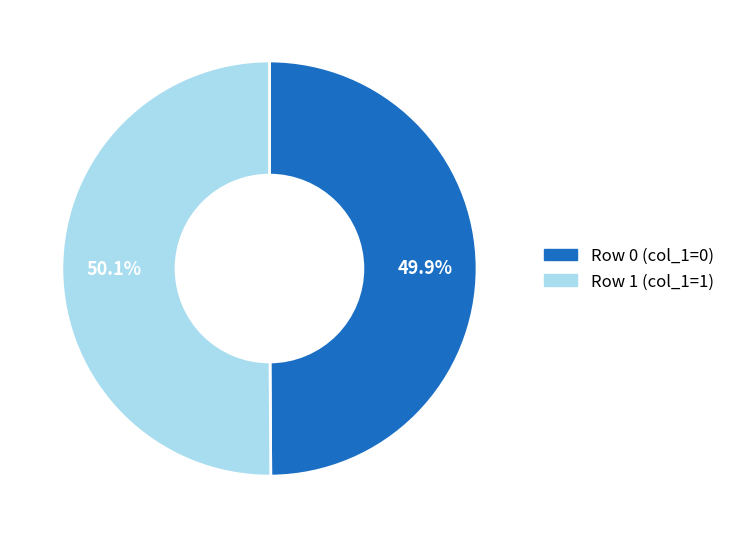

Is there any slice that represents more than half of the pie?

Yes